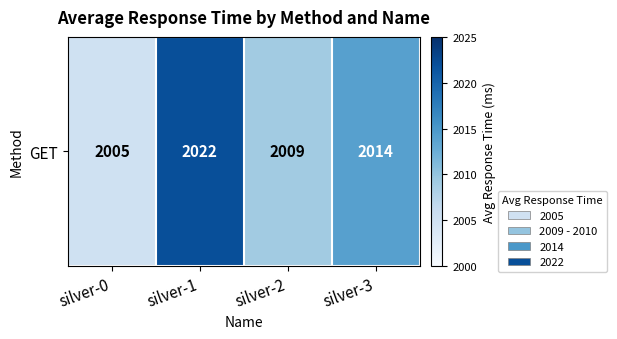

Rank the categories by value from highest to lowest.

silver-1, silver-3, silver-2, silver-0